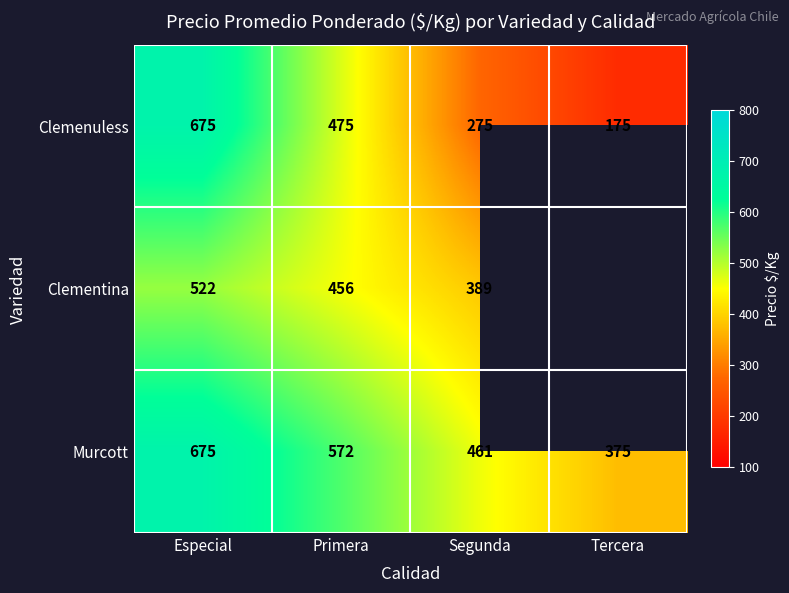

Where is Murcott nearest to the value 525?

Primera